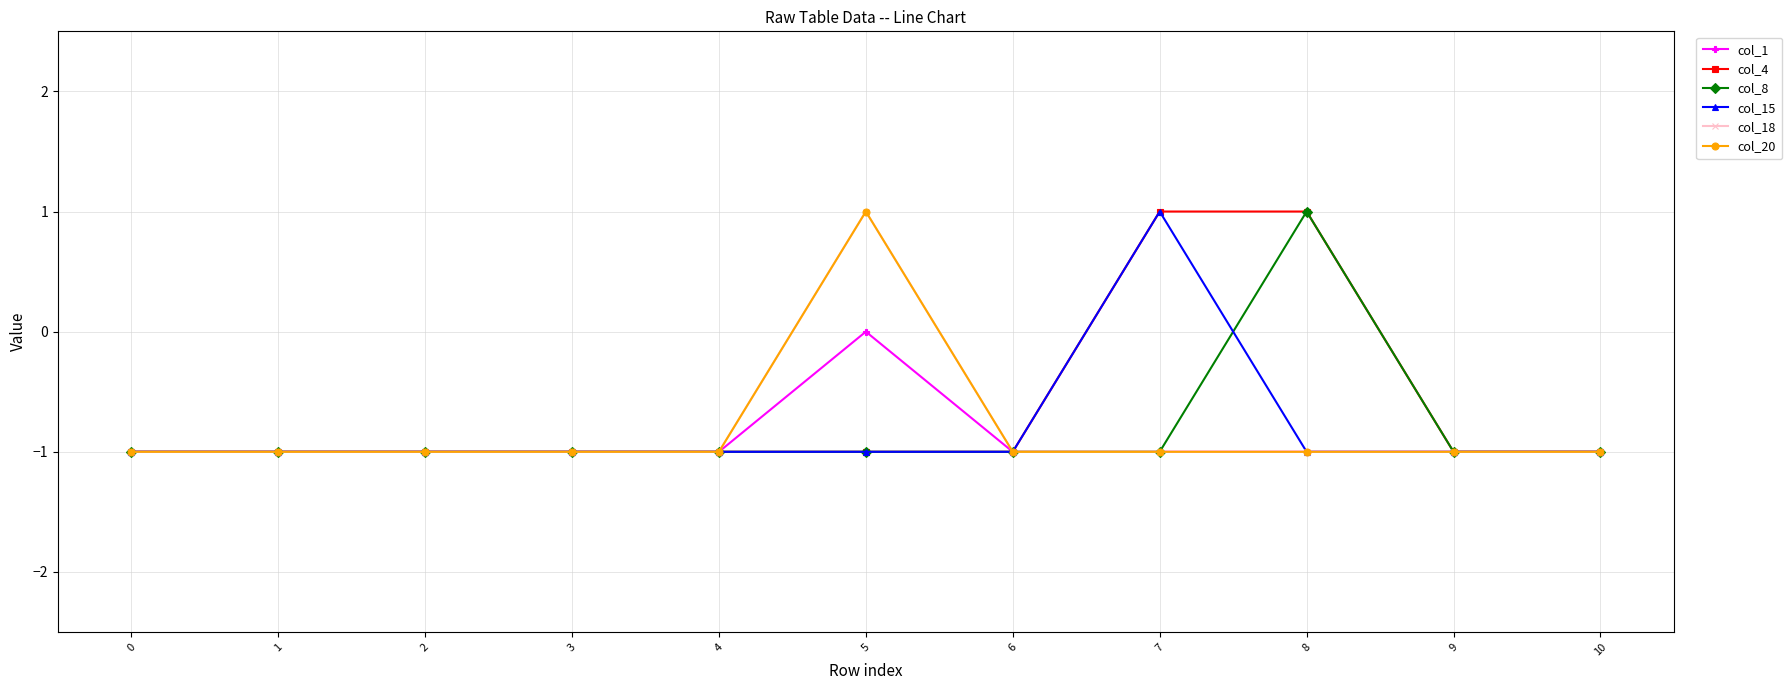

What are all the series names shown in the legend?

col_1, col_4, col_8, col_15, col_18, col_20